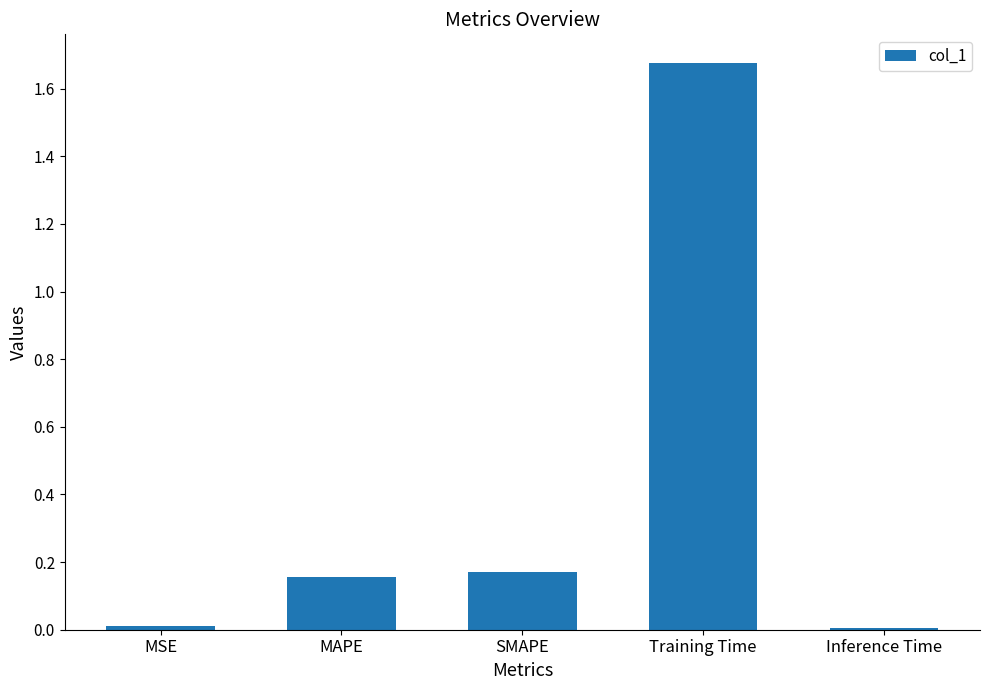

What is the label of the 1st bar from the left?

MSE